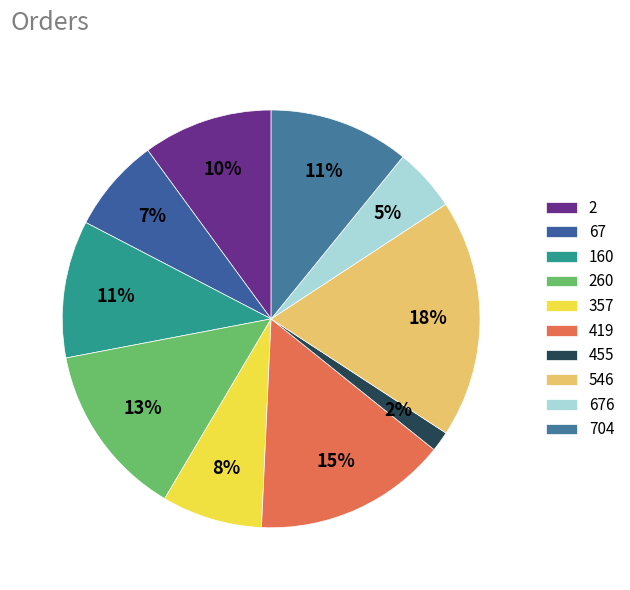

The 419 slice represents 15% of the pie. True or false?

True